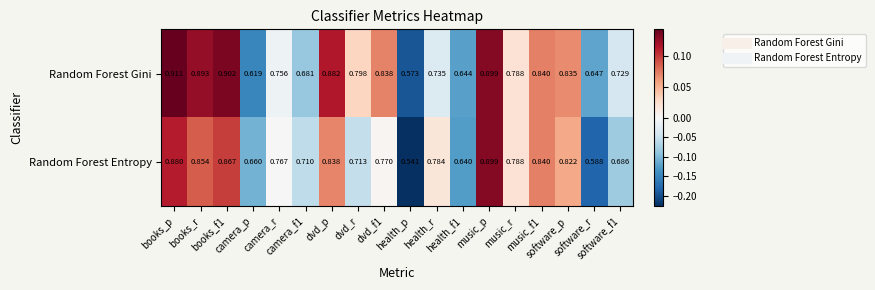

How many distinct data groups are displayed?

2